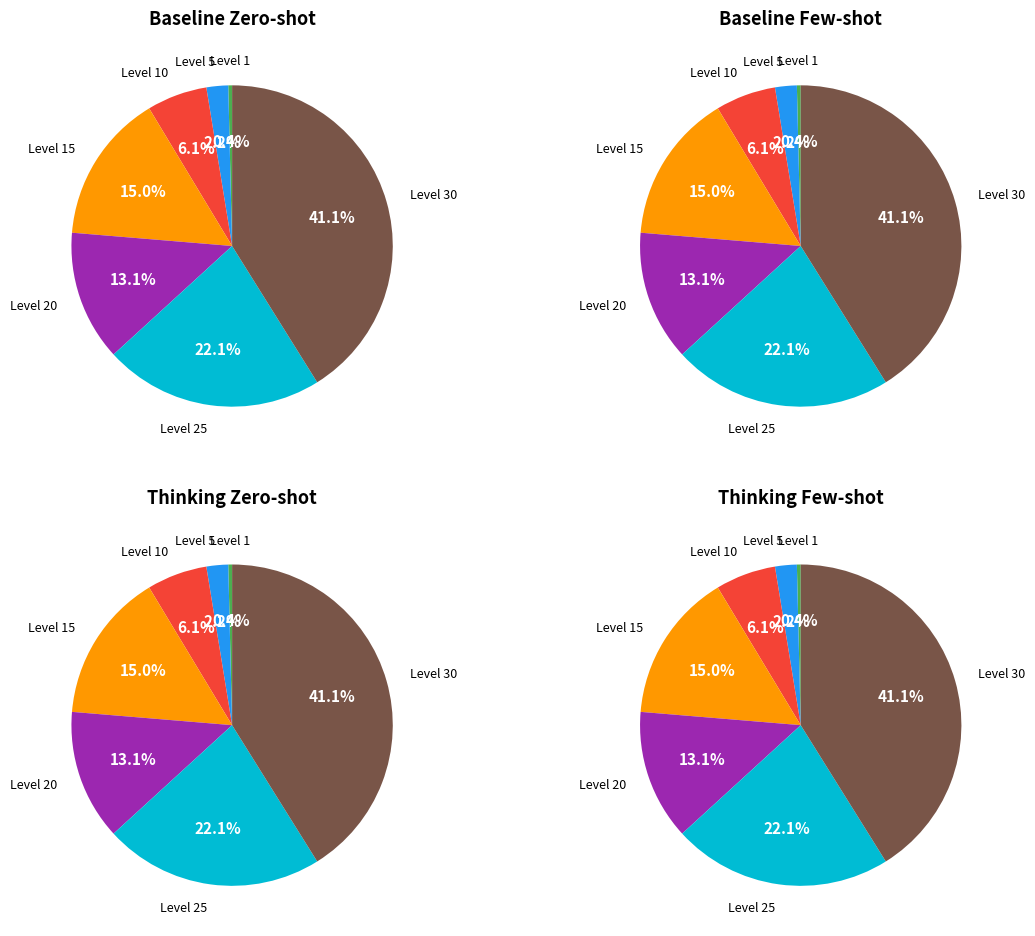

What percentage is the Level 15 slice, to the nearest percent?

15%